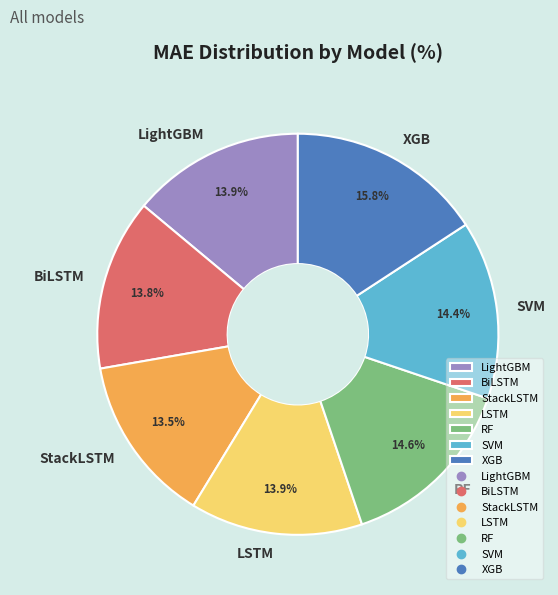

To the nearest percent, what percentage of the pie is XGB?

16%